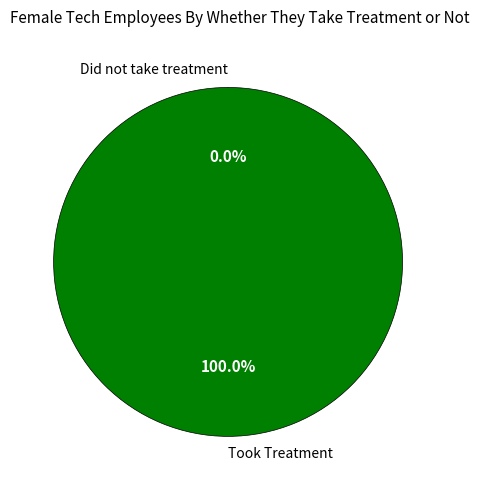

Is 1583775117 the majority of the pie?

No